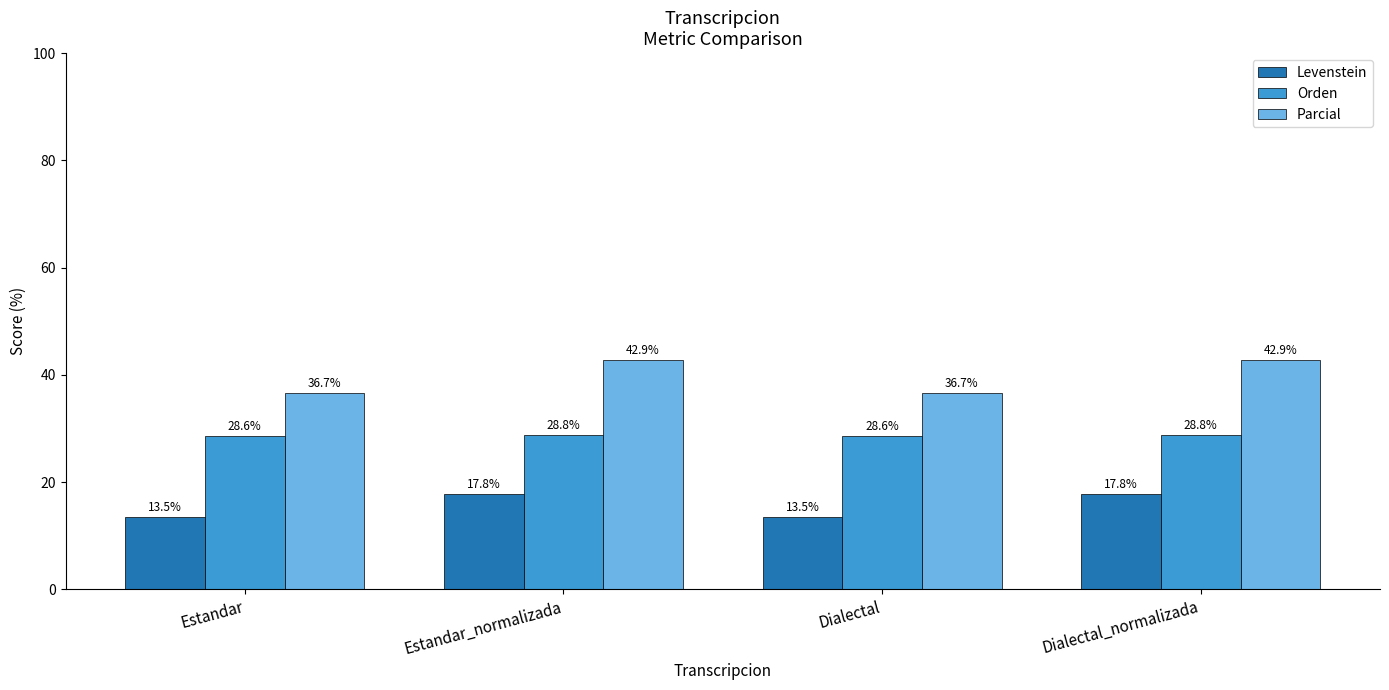

How many groups of bars are there?

4